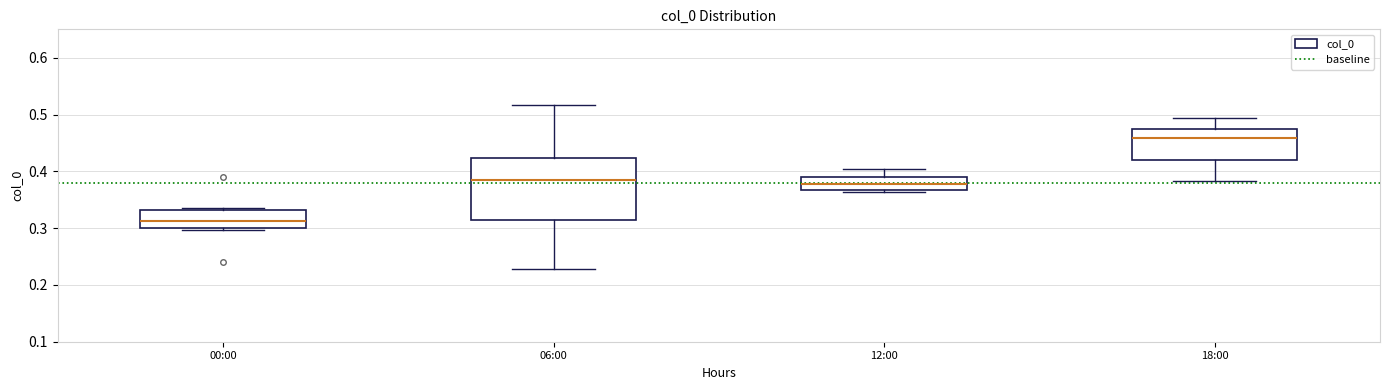

Reading left to right, read every box against the y-axis: the position of its median line, the range the box covers, and the ends of its whiskers. The values are not printed on the chart, so give them approximately, as read against the axis.

00:00: median 0.31, box 0.30 to 0.33, whiskers 0.30 to 0.34
06:00: median 0.39, box 0.31 to 0.42, whiskers 0.23 to 0.52
12:00: median 0.38, box 0.37 to 0.39, whiskers 0.36 to 0.40
18:00: median 0.46, box 0.42 to 0.47, whiskers 0.38 to 0.49